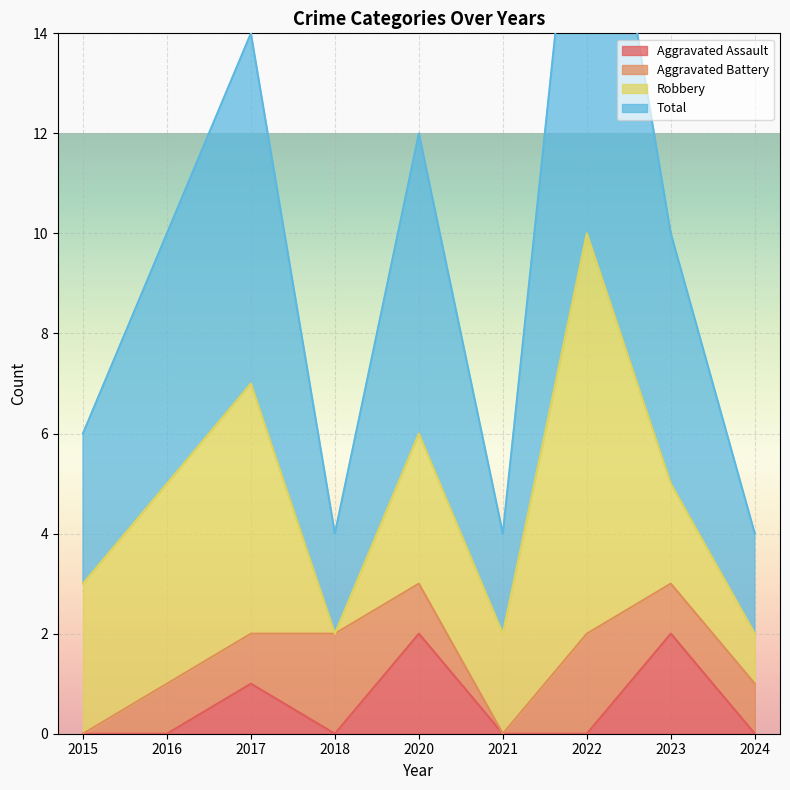

Count the number of categories in the chart.

9